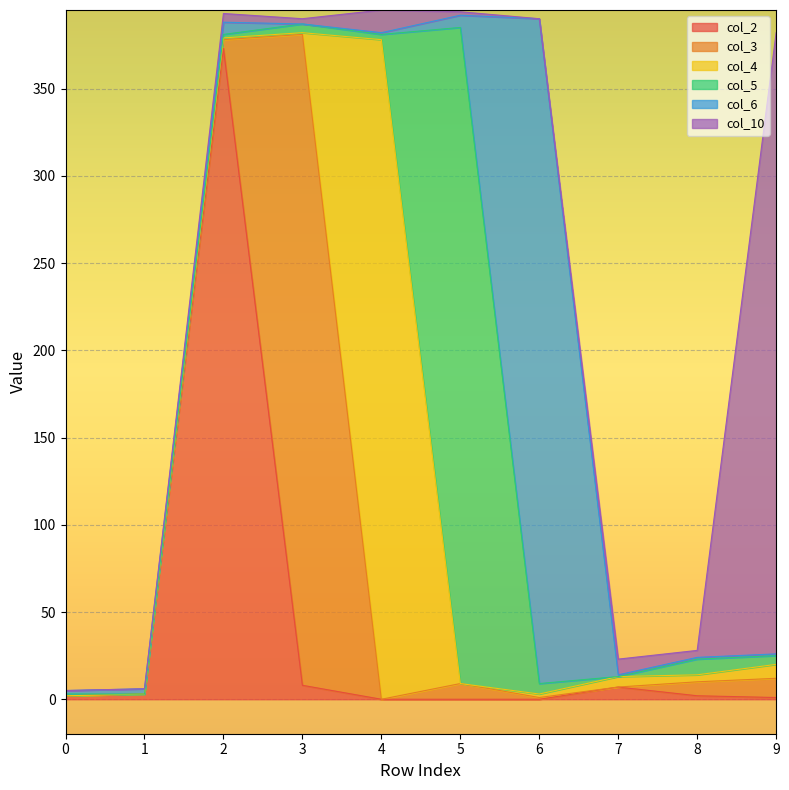

What is the value of the col_6 point at the 7th from the left?

381